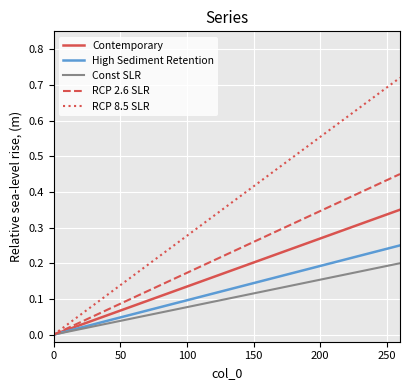

Which series has the widest spread of values?

RCP 8.5 SLR